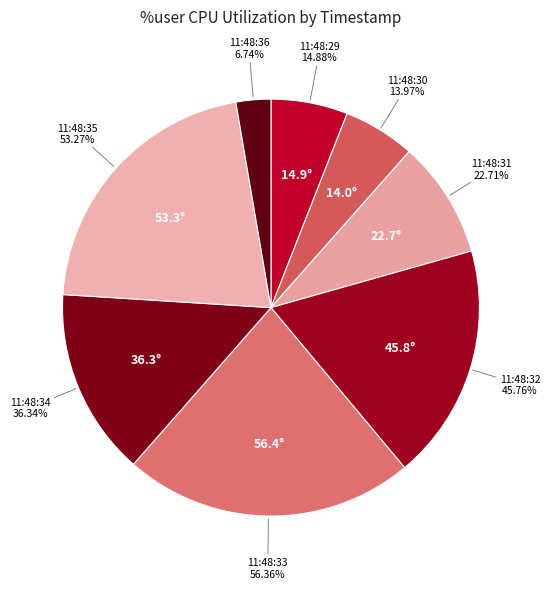

To the nearest percent, what is the average slice percentage?

12%